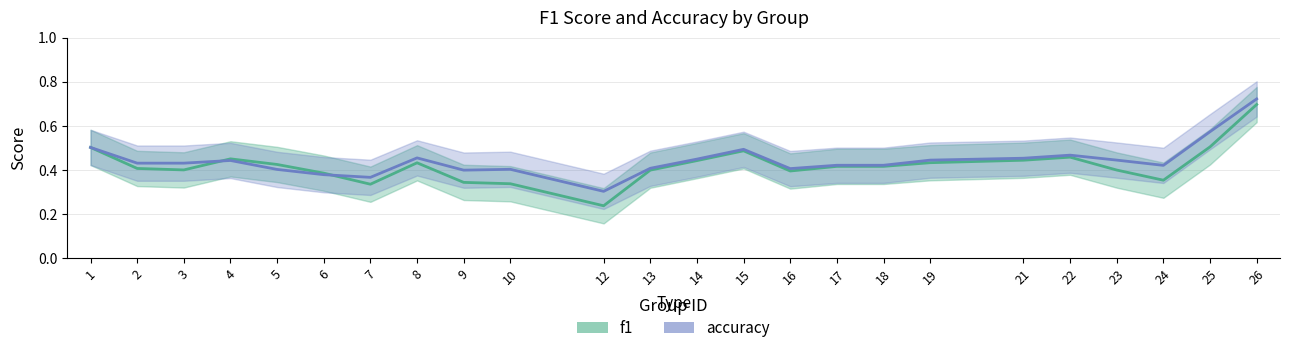

True or false: accuracy and f1 cross at least once.

True